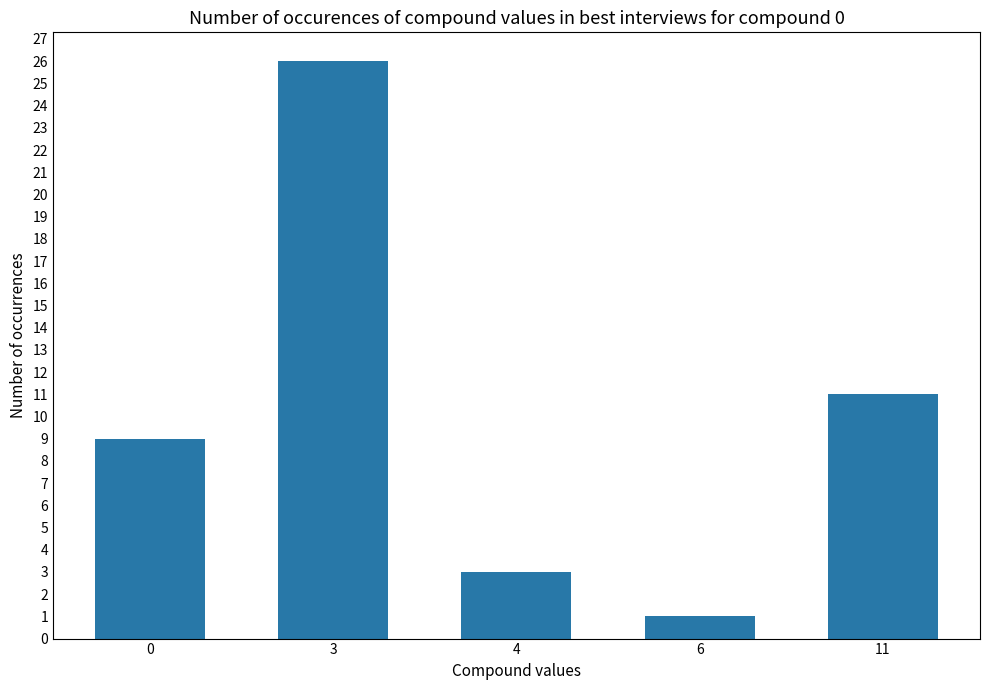

Are the bars grouped side by side (vs. stacked)?

No